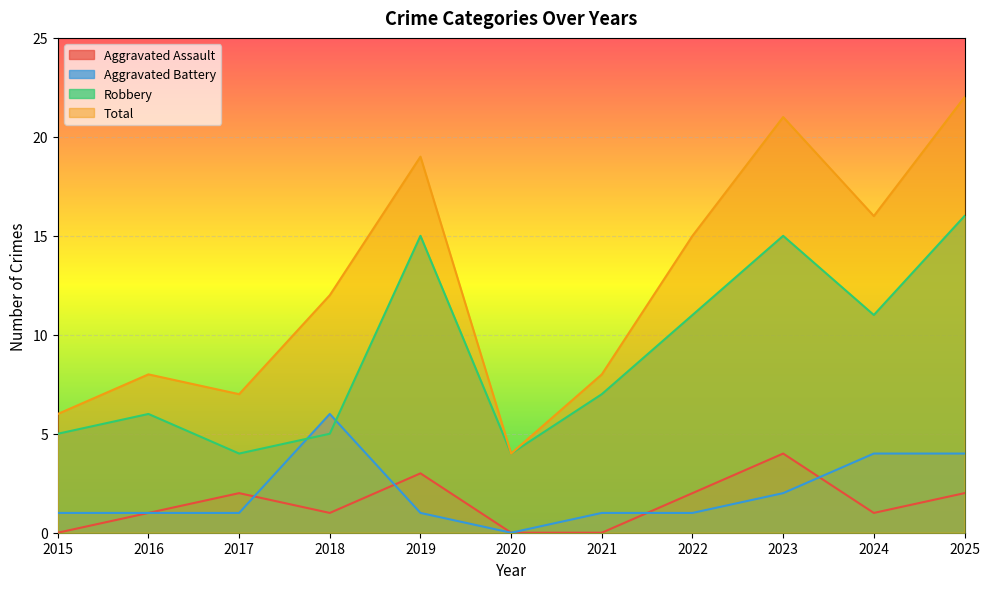

Where is Aggravated Assault nearest to the value 2?

2017